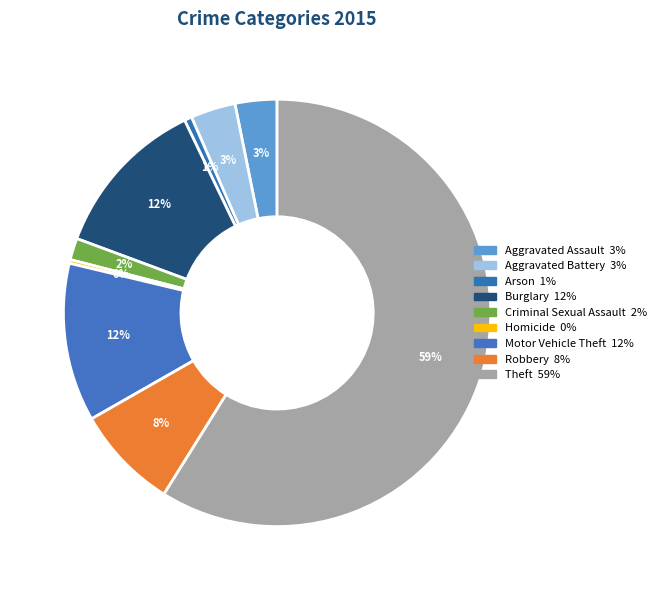

Do Aggravated Battery and Robbery together represent more than half of the pie?

No